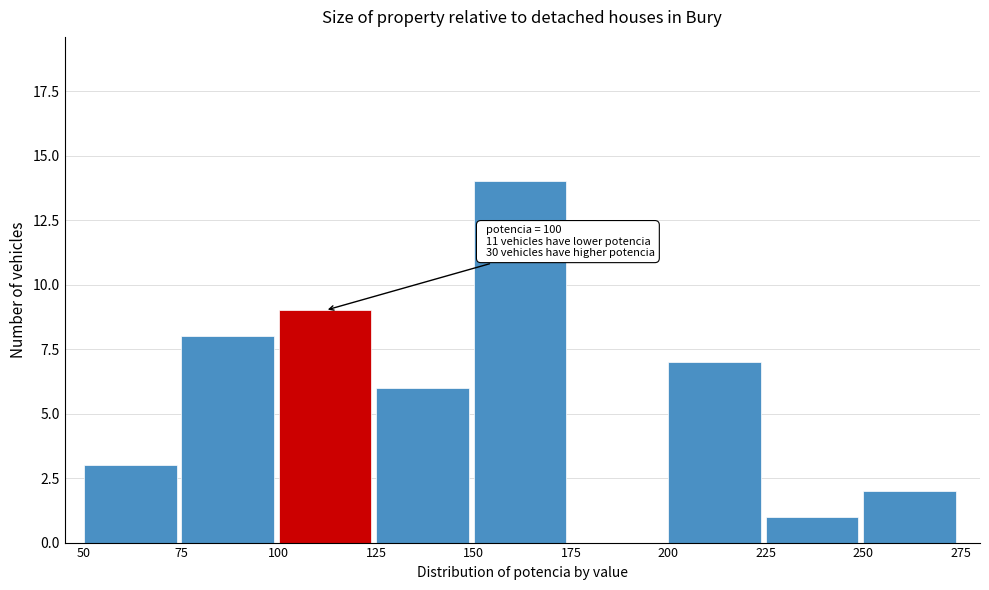

Which range on the x-axis has the tallest bar?

150 to 175